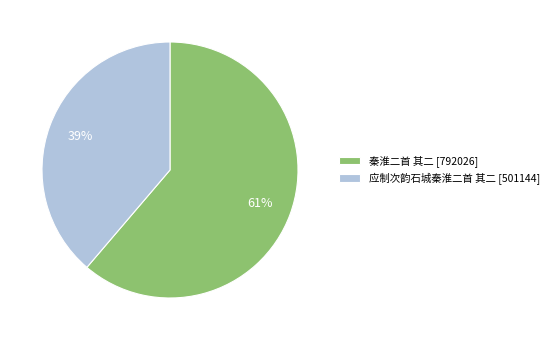

What is the smallest slice in the pie chart?

应制次韵石城秦淮二首 其二